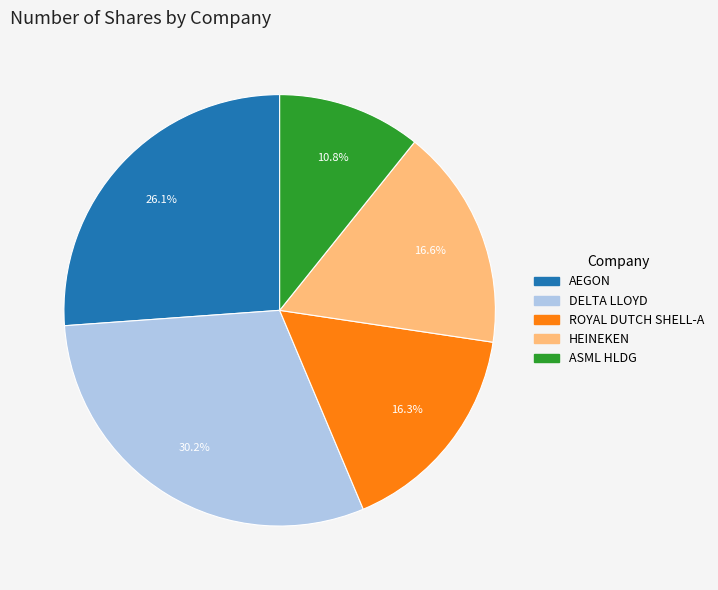

Which category has the biggest portion of the pie?

DELTA LLOYD